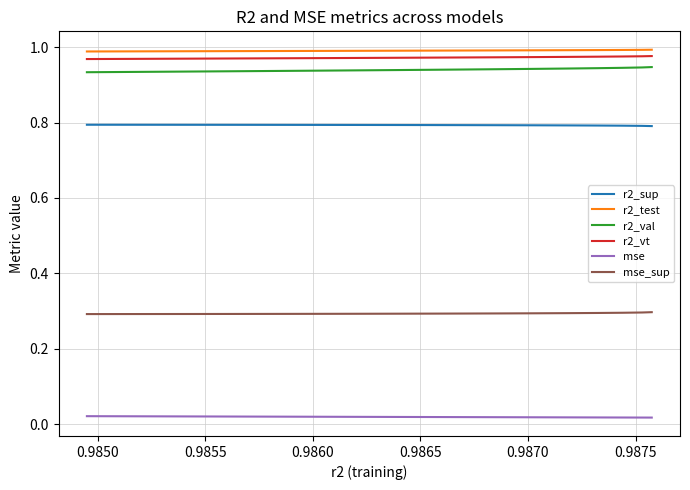

What is the lowest value of the mse_sup series?

0.3